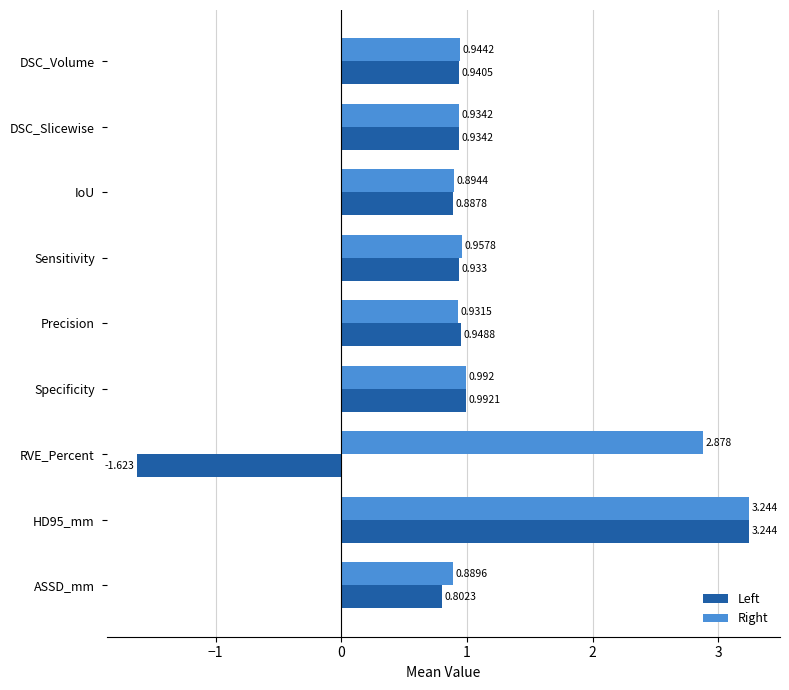

Which series has the largest total across all categories?

Right